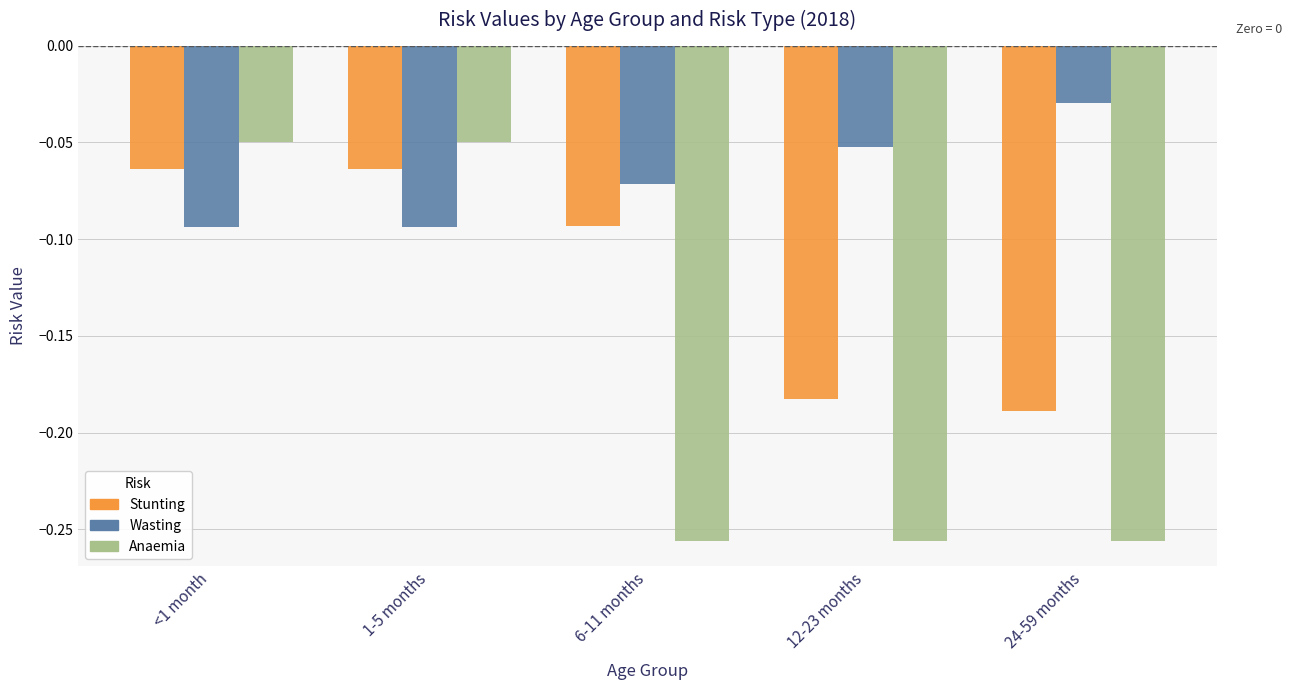

Between <1 month and 24-59 months, which series saw the biggest shift?

Anaemia